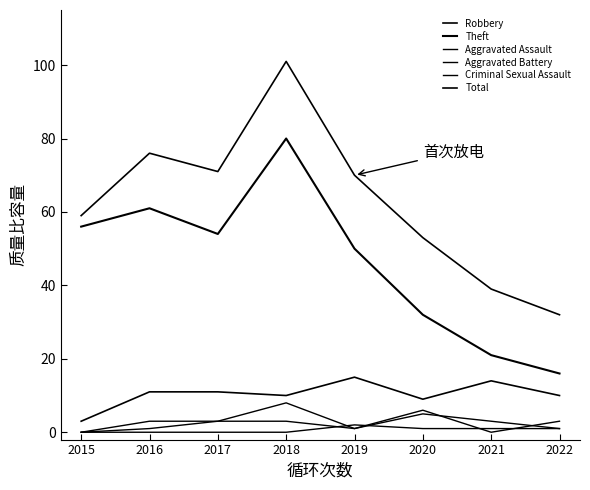

Which has a higher value, 2022 or 2016?

2016